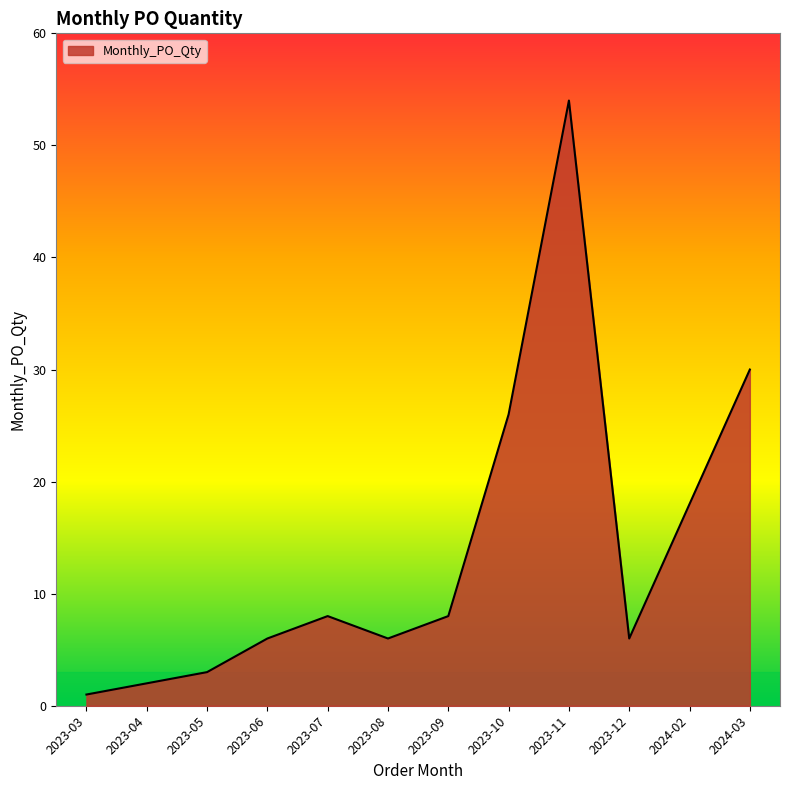

At which label is the value closest to 27?

2023-10